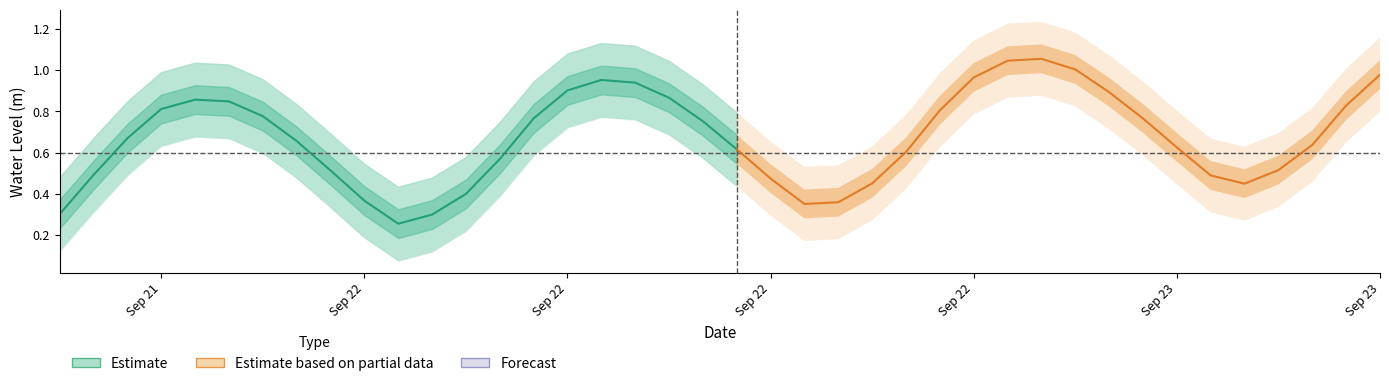

At which category does the chart reach its minimum across all series?

2025-09-22 04:00:00